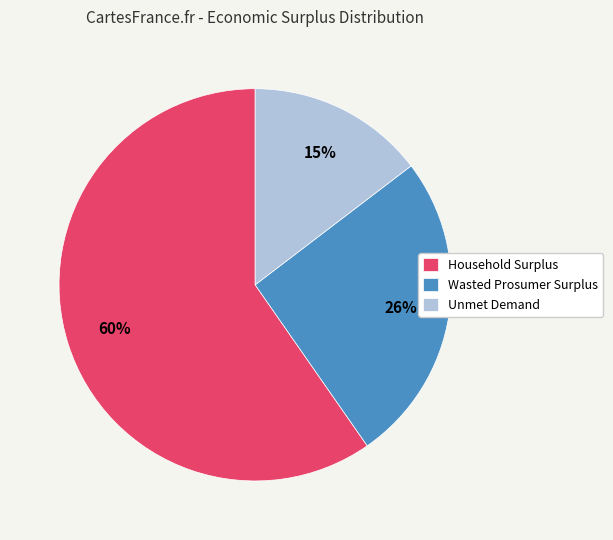

Is there any slice that represents more than half of the pie?

Yes